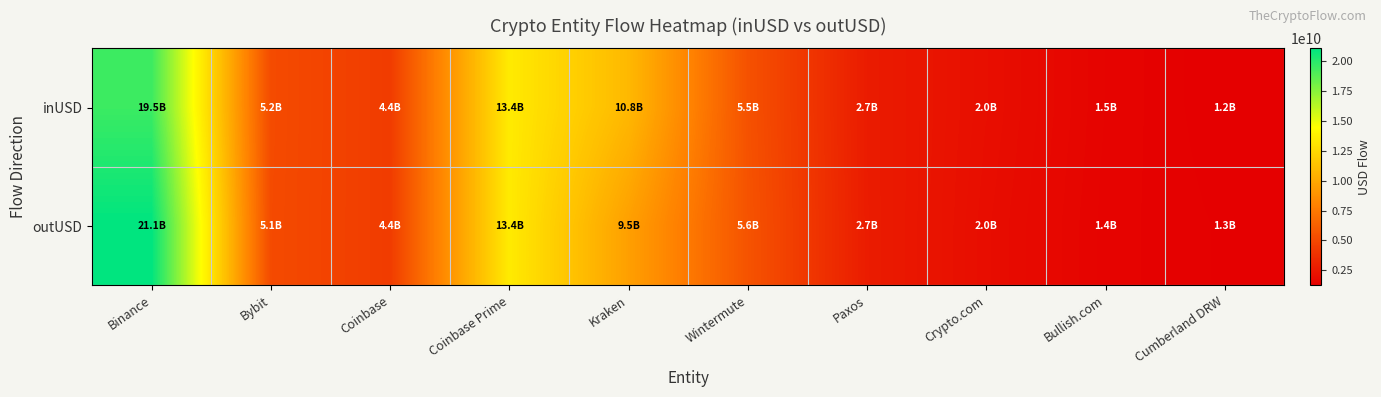

What is the total value across all series at Cumberland DRW?

2559061742.9